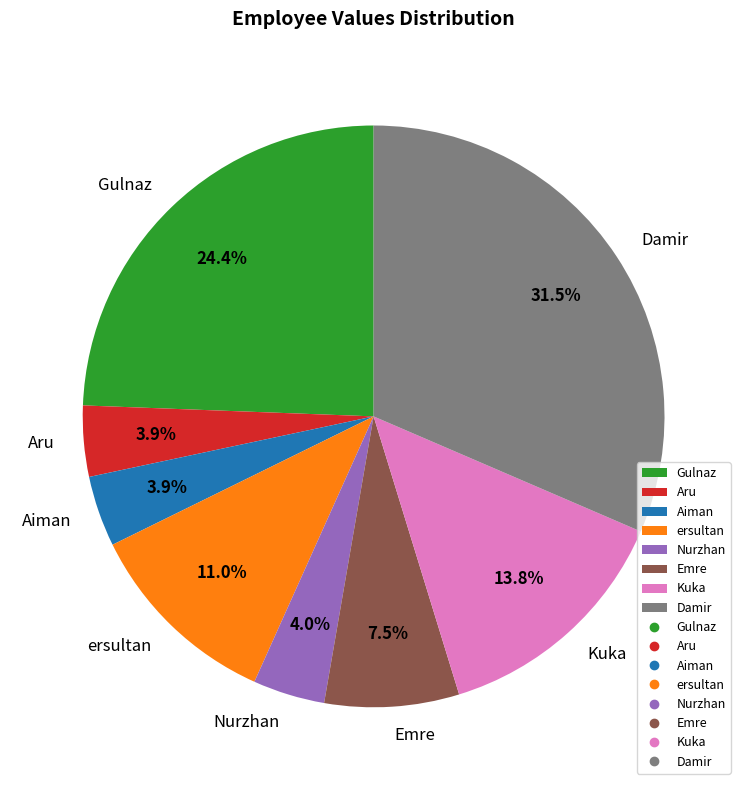

What percentage do Gulnaz and Nurzhan together represent?

28.4%